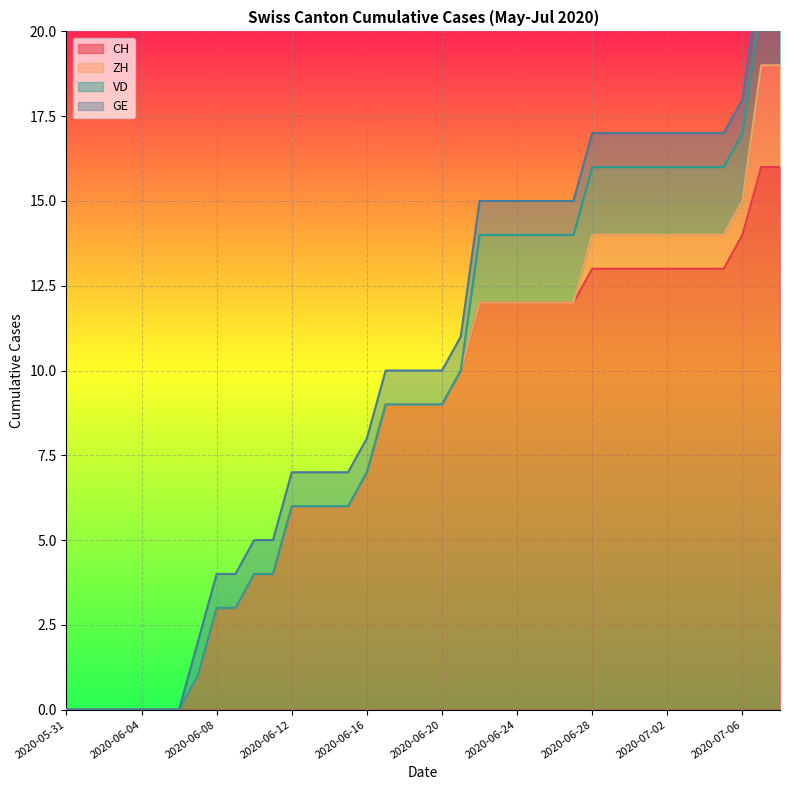

What is the spread (max minus min) of values at 2020-06-10?

4